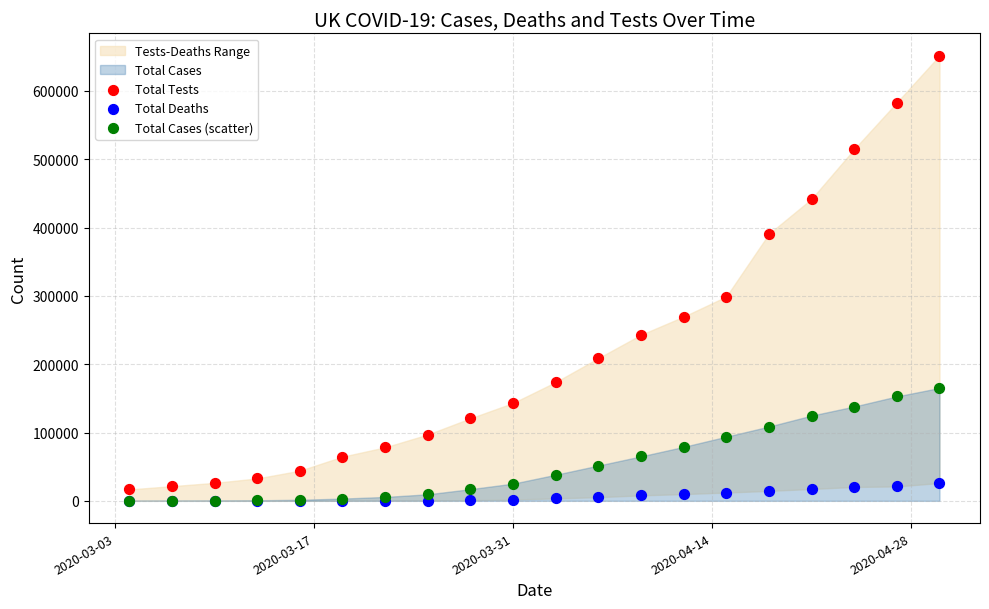

In the Total Tests series, what Y value is closest to 334223?

298973